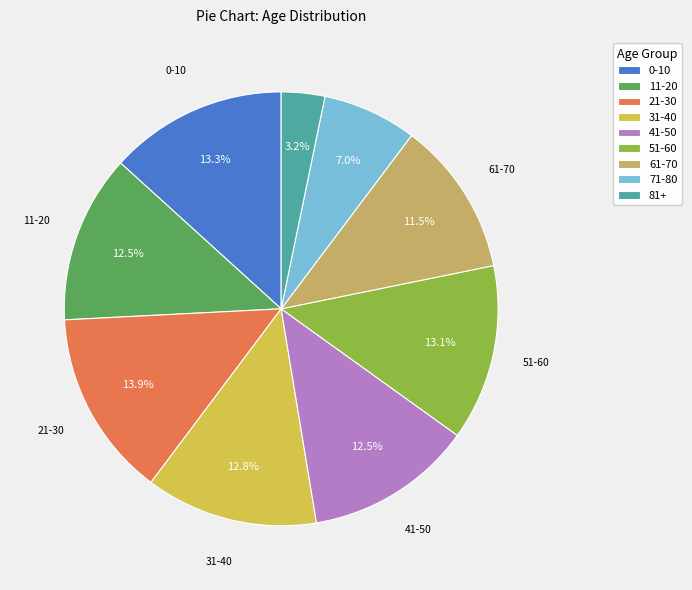

How much of the chart is everything except 0-10?

86.7%